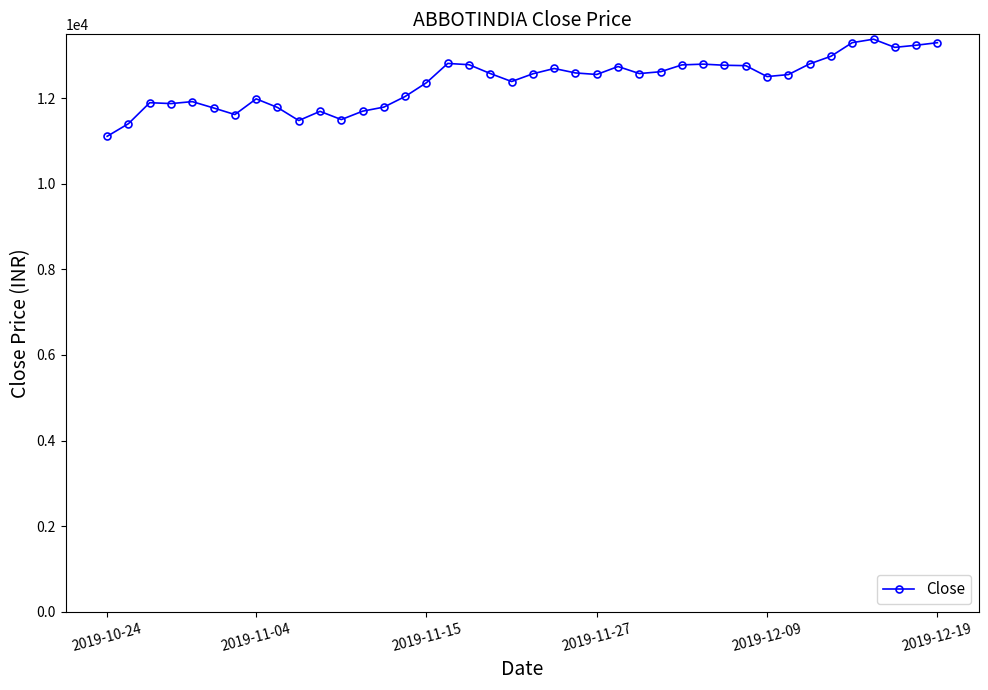

What is the maximum value shown in the chart?

13381.8